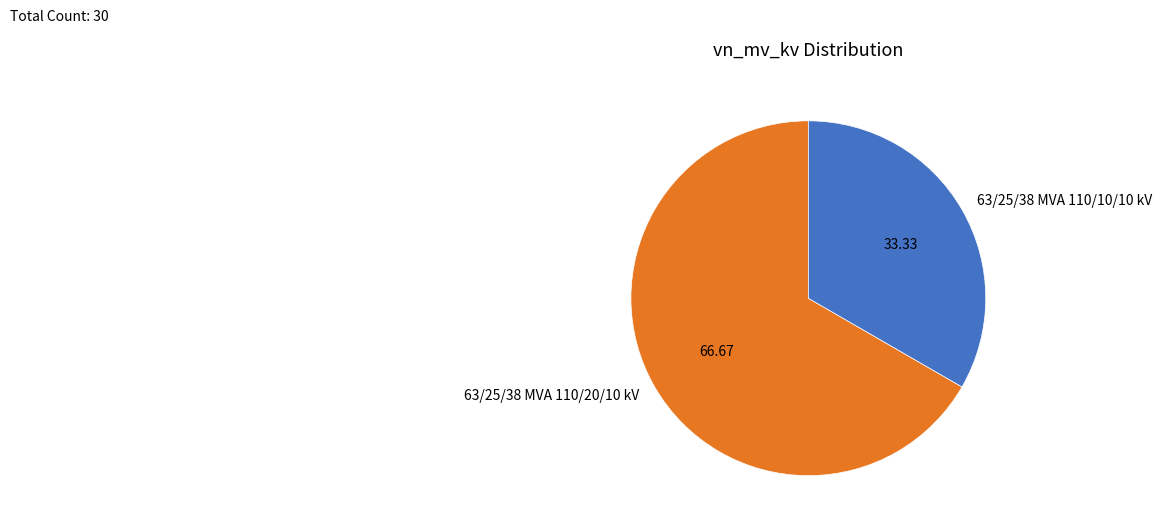

Count the number of slices in the pie.

2